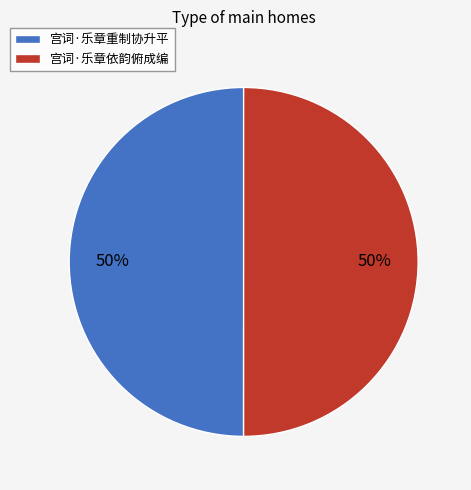

Do 宫词·乐章重制协升平 and 宫词·乐章依韵俯成编 together represent more than half of the pie?

Yes